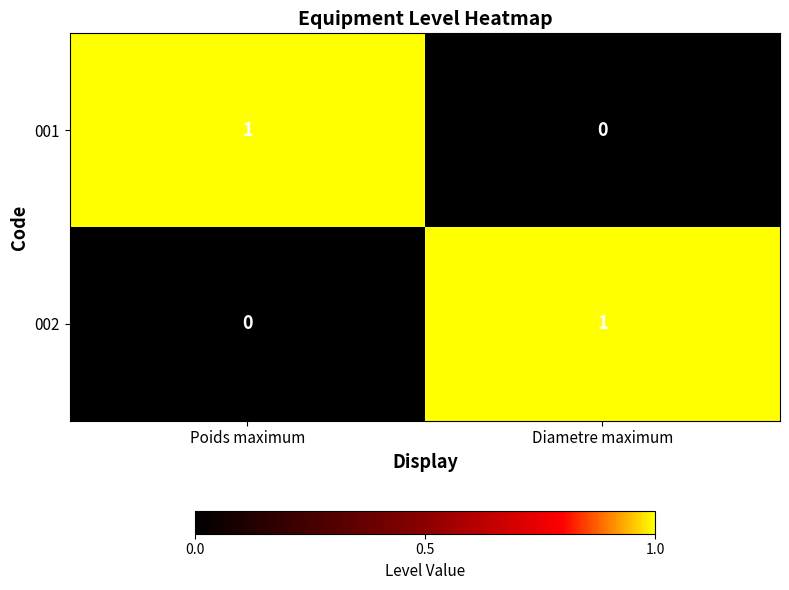

The value of 001 at Diametre maximum is -1. True or false?

False